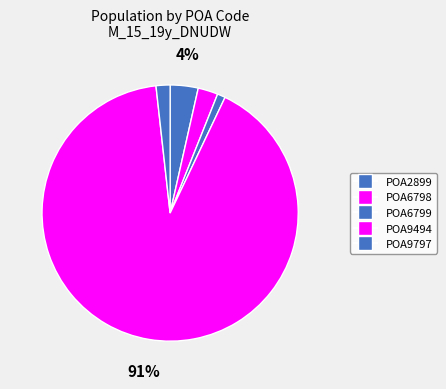

Is POA9797 the majority of the pie?

No